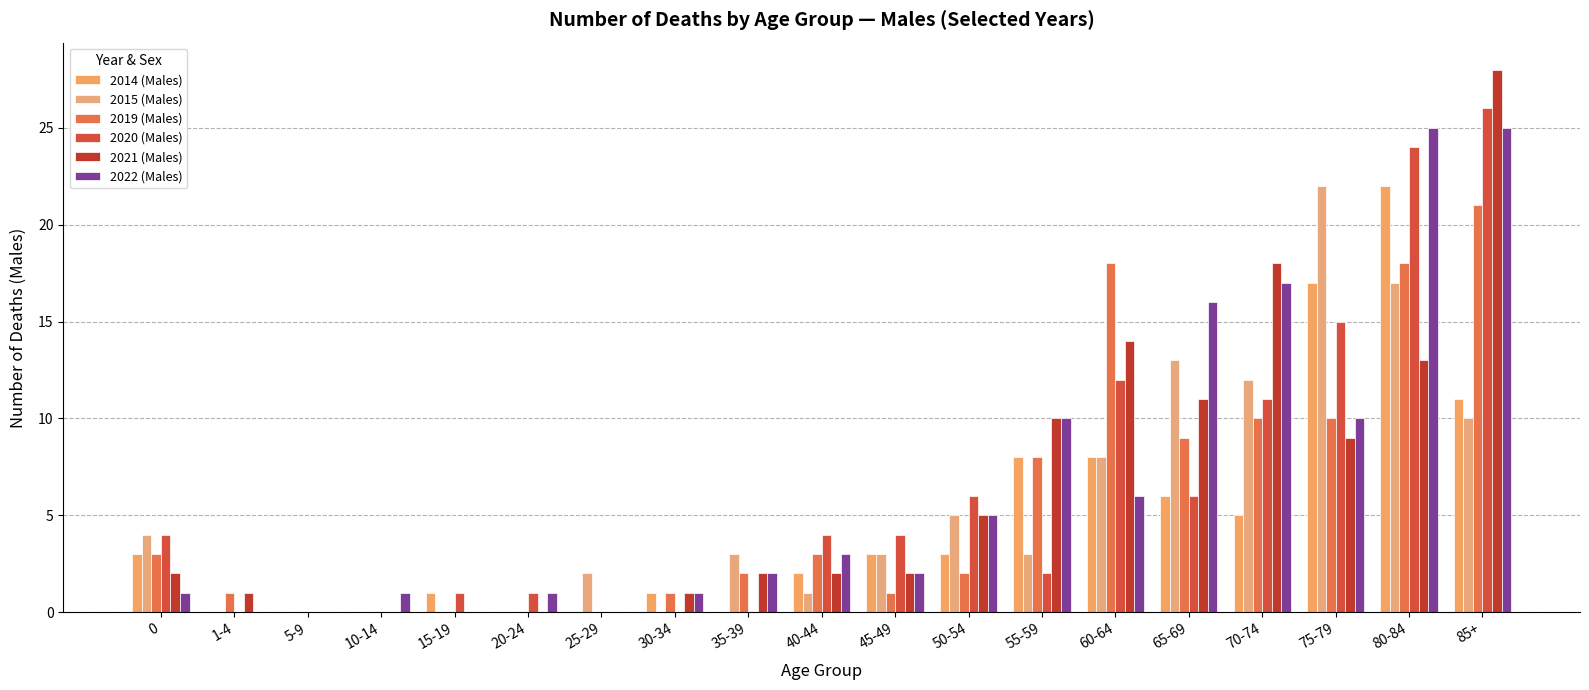

How many series are shown in this chart?

6